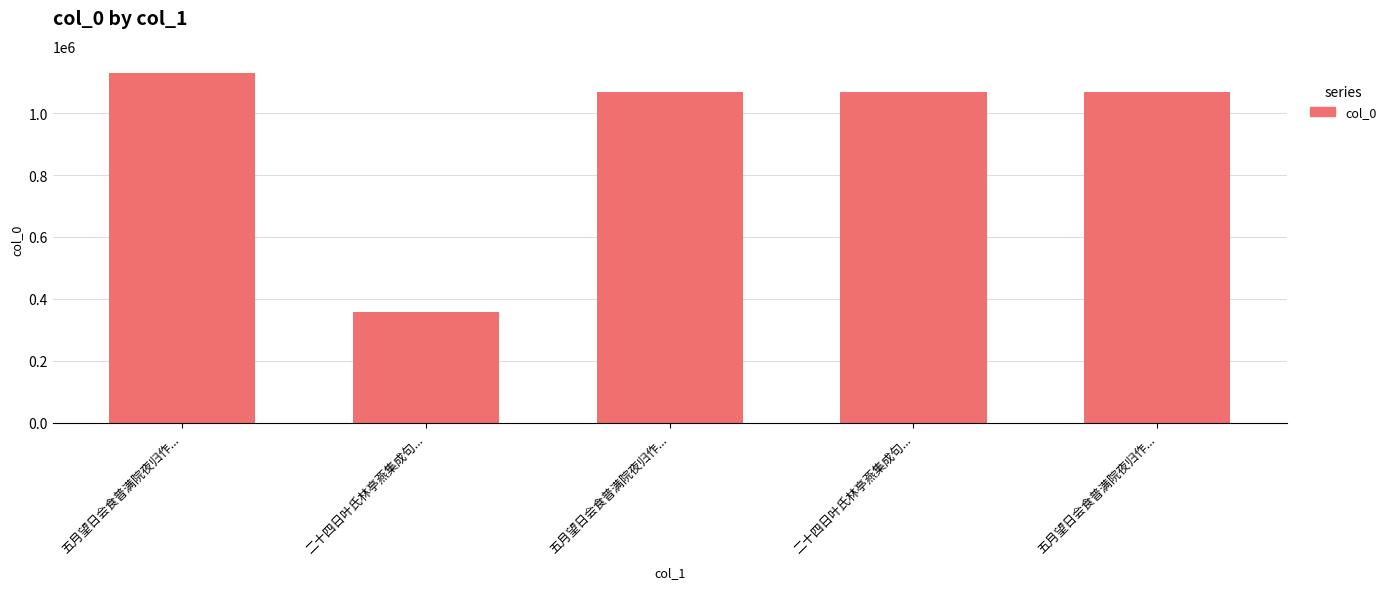

Which has a higher value, 五月望日会食普满院夜归作... or 五月望日会食普满院夜归作...?

五月望日会食普满院夜归作...